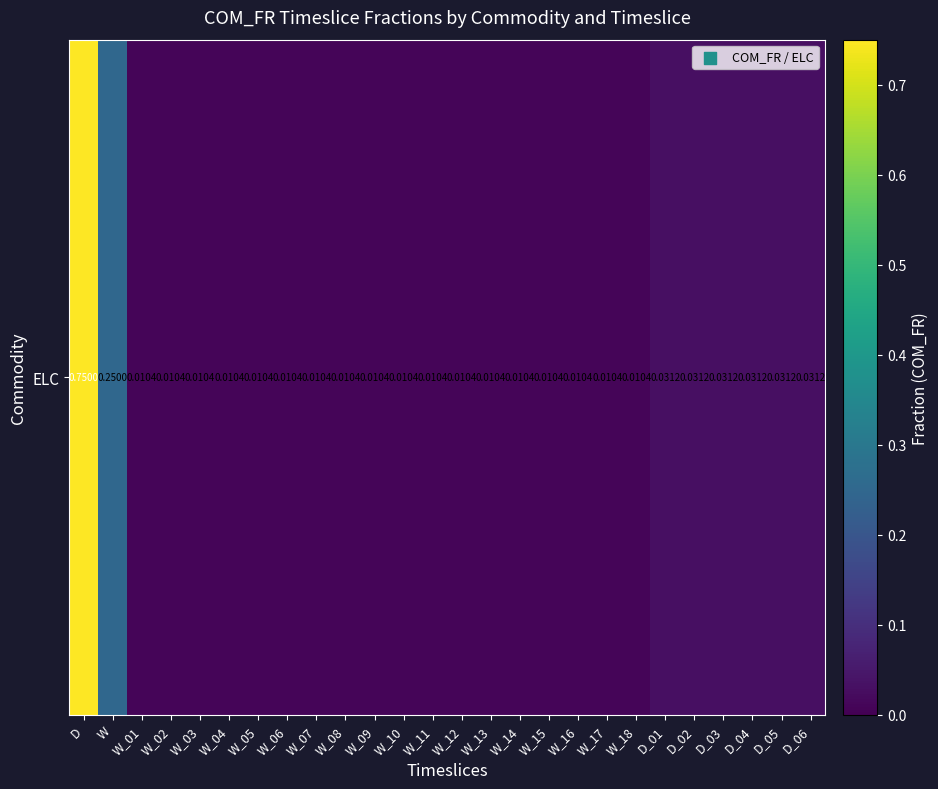

Which category has the lowest value across all series?

W_01